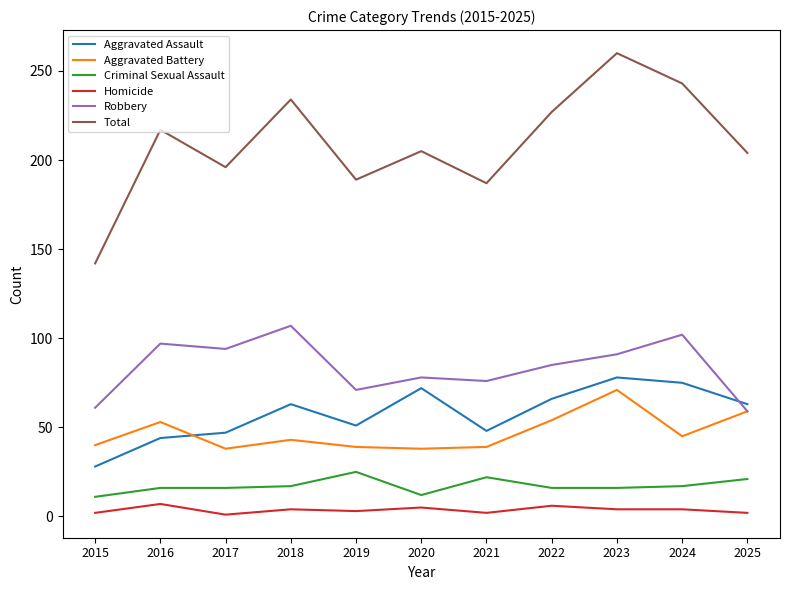

Is the value of Aggravated Battery at 2015 greater than the value of Aggravated Assault at 2020?

No